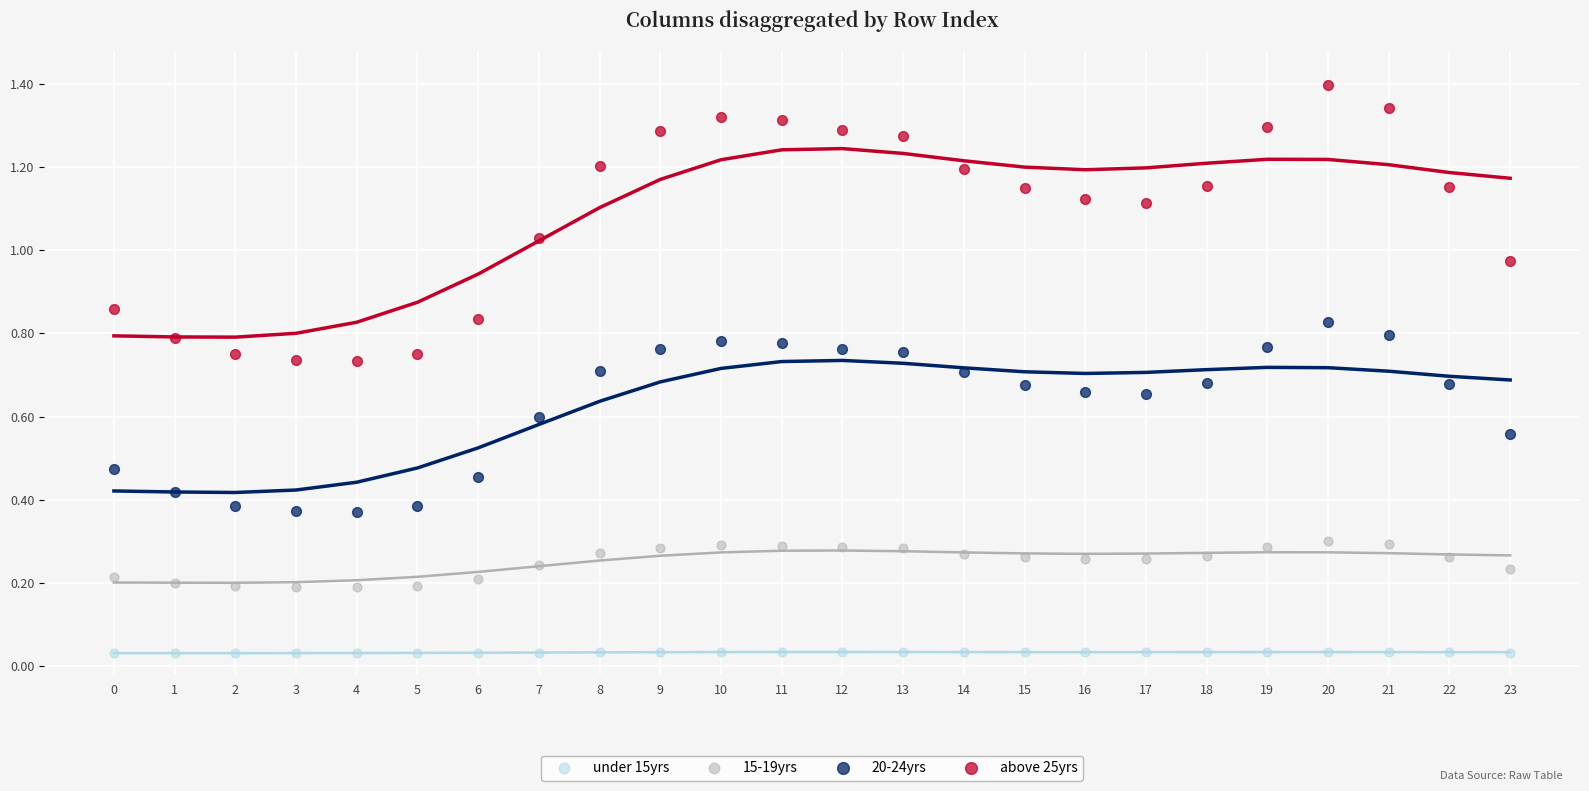

Across all data points, what is the range of Y values (max minus min)?

1.4